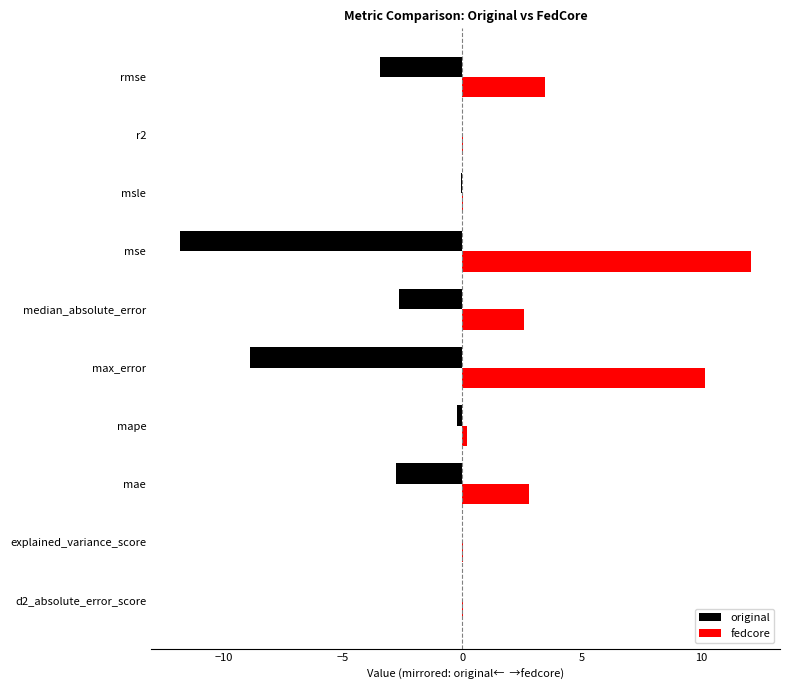

The value of original at explained_variance_score is -0.0. True or false?

True